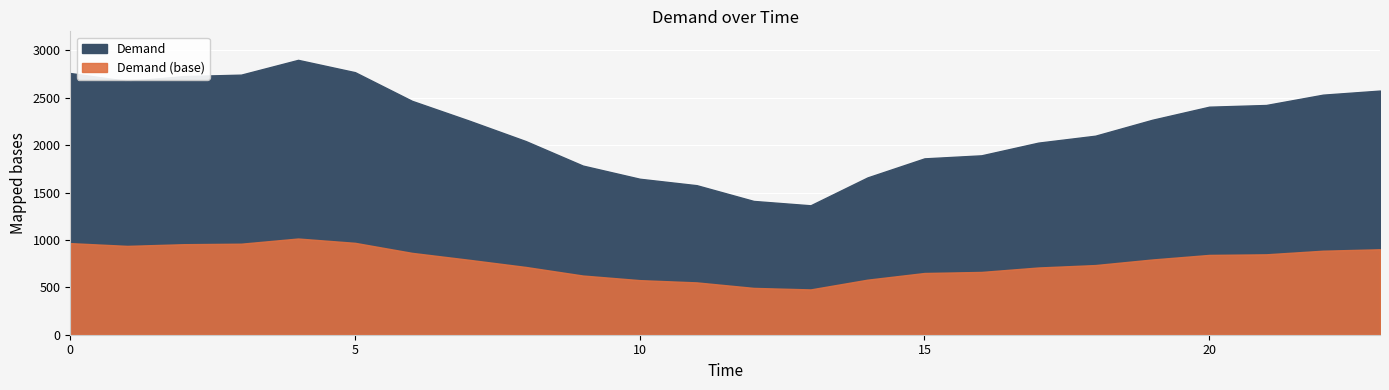

Is it true that the value at 11 is 1577?

True